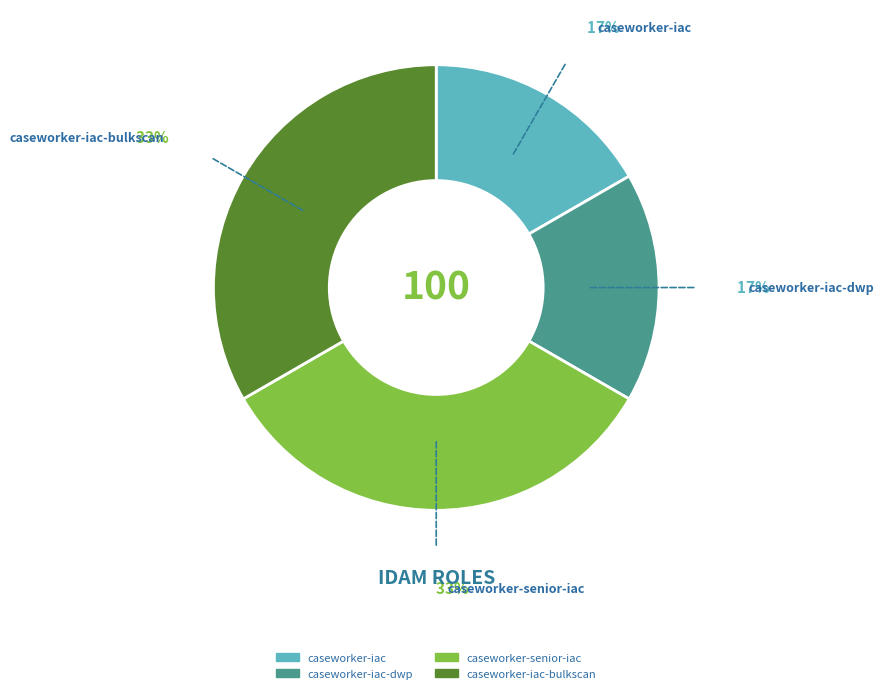

Is there a majority slice in this chart?

No